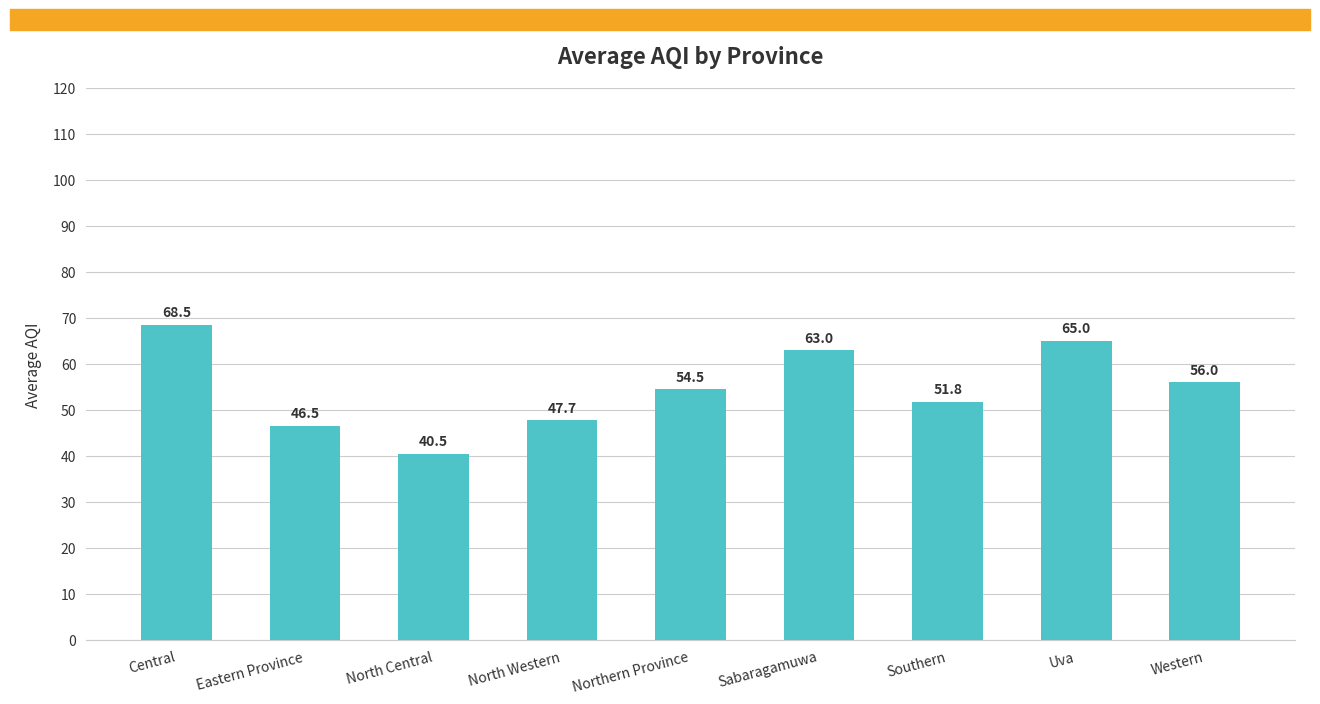

Reading left to right, extract all data points from this chart.

68.5	46.5	40.5	47.7	54.5	63.0	51.8	65.0	56.0